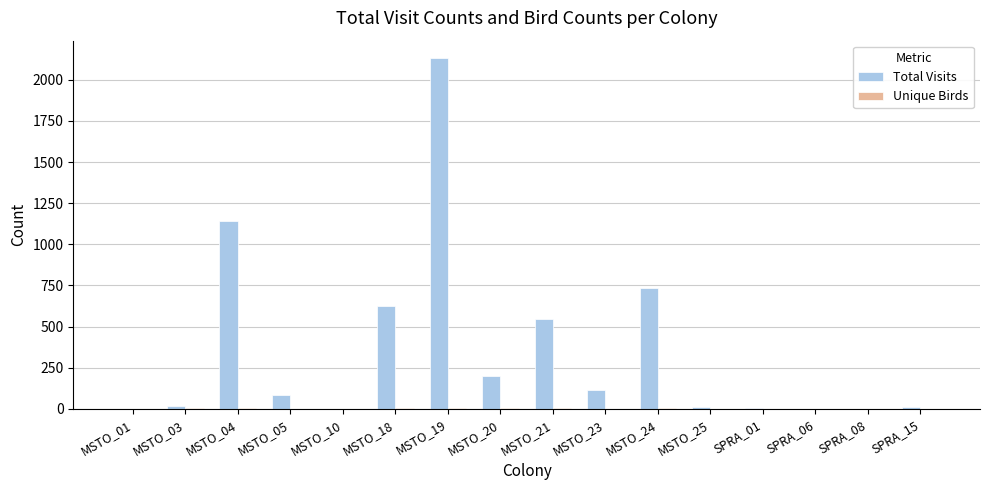

At which category is the sum across all series the highest?

MSTO_19